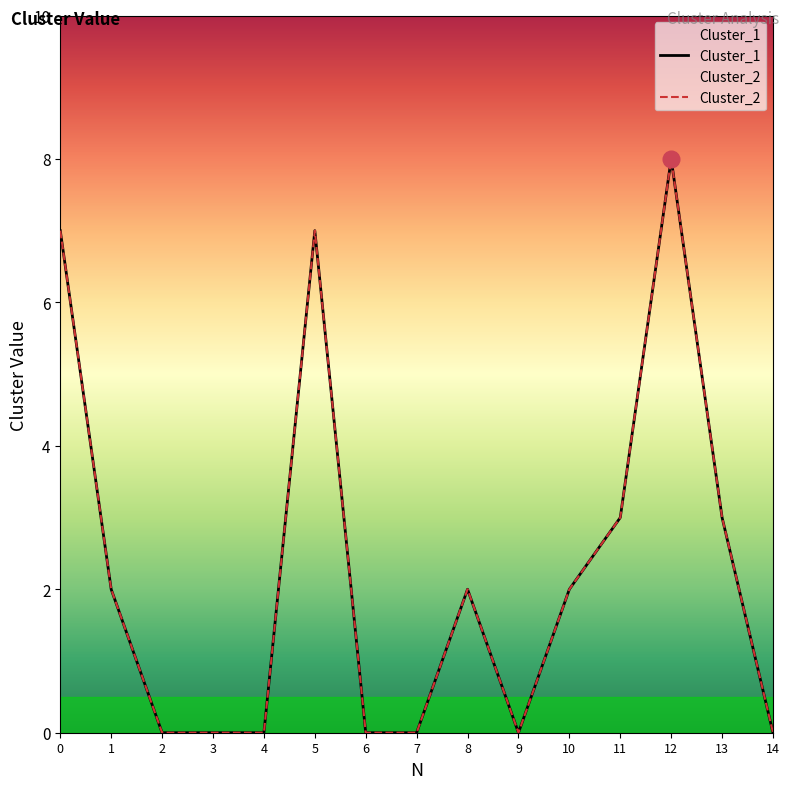

At how many categories does at least one series exceed 5?

3